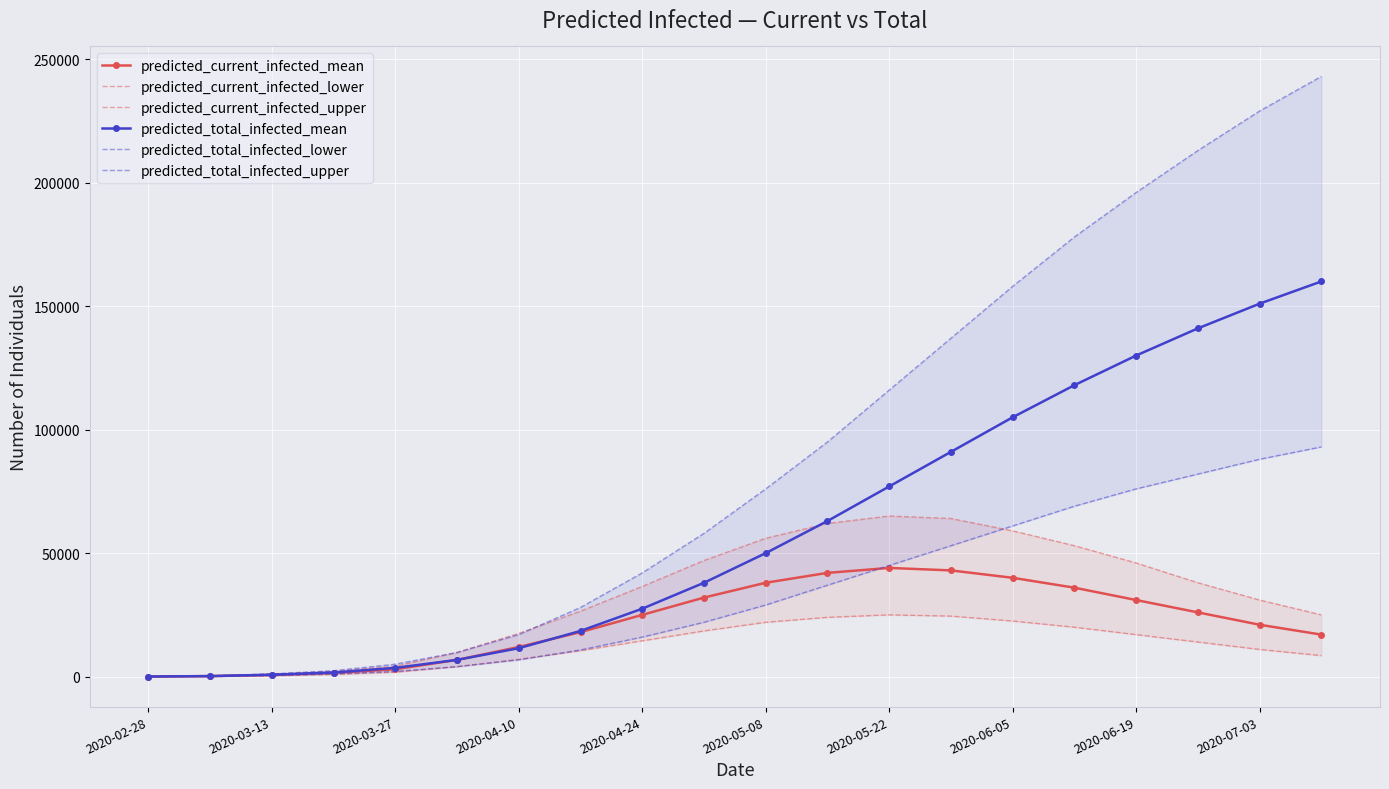

How many intersections are there between predicted_total_infected_lower and predicted_current_infected_upper?

1